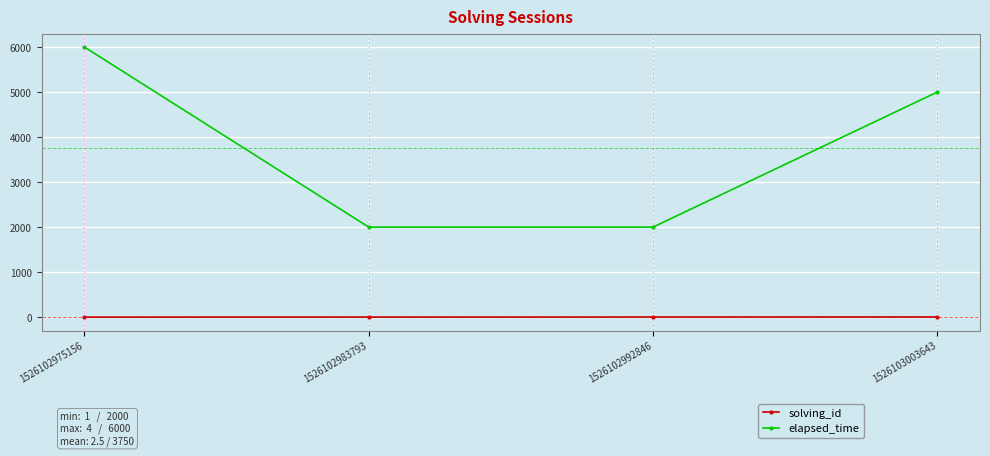

The elapsed_time series shows 5000 at 1526103003643. True or false?

True